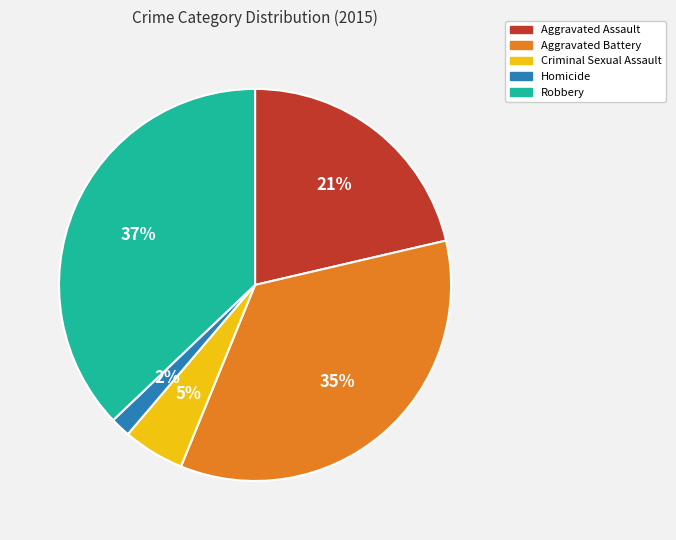

Which category has the biggest portion of the pie?

Robbery